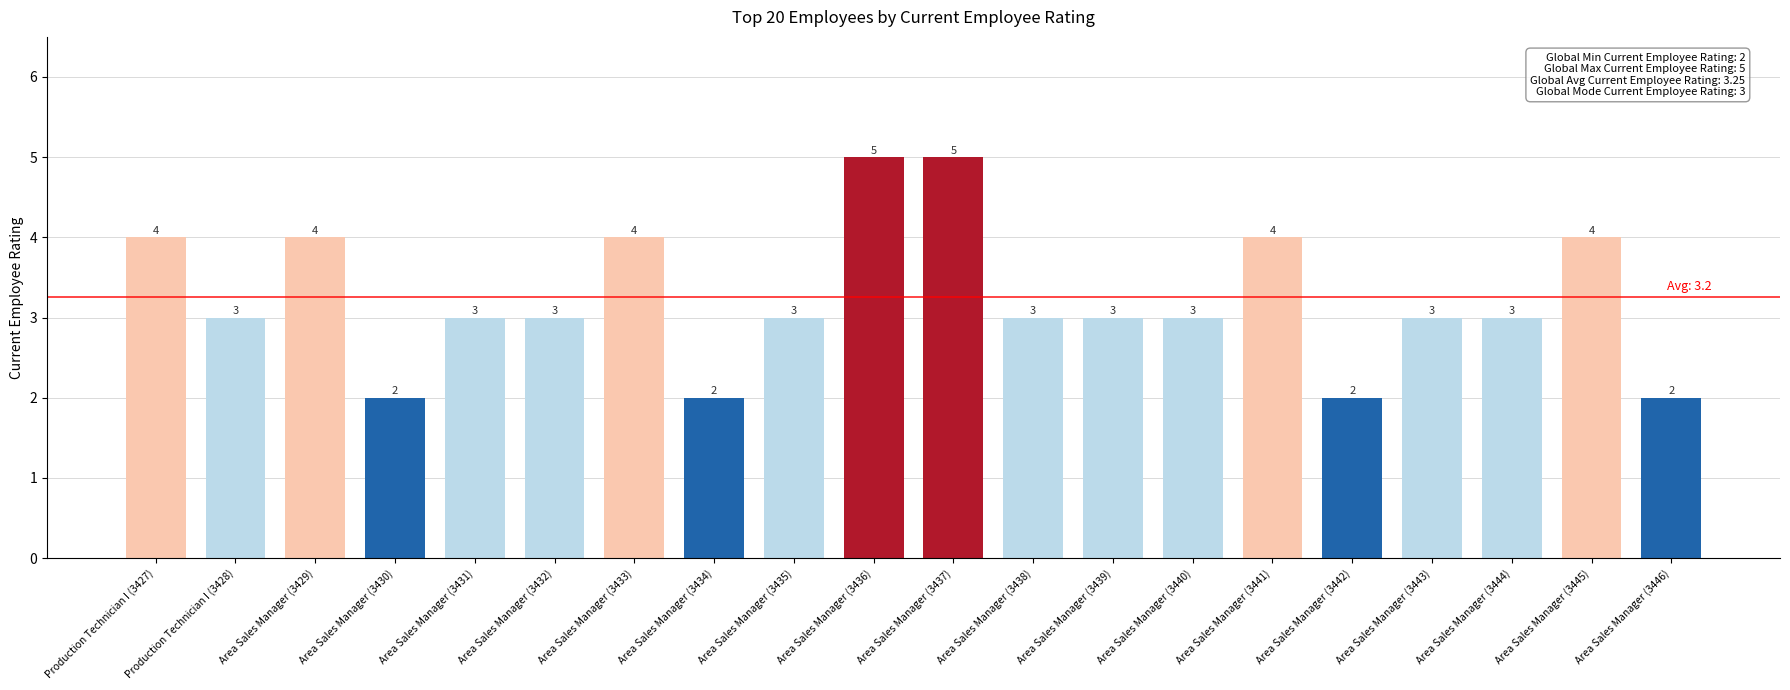

What is the sum of the values at Production Technician I (3427) and Area Sales Manager (3431)?

7